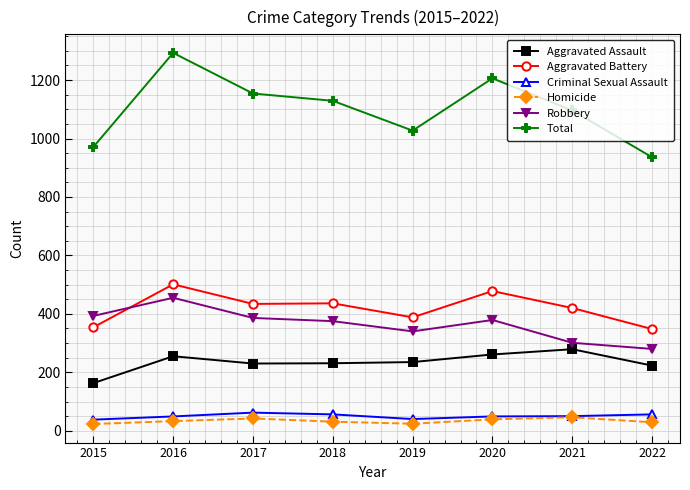

What is the total value across all series at 2015?

1942